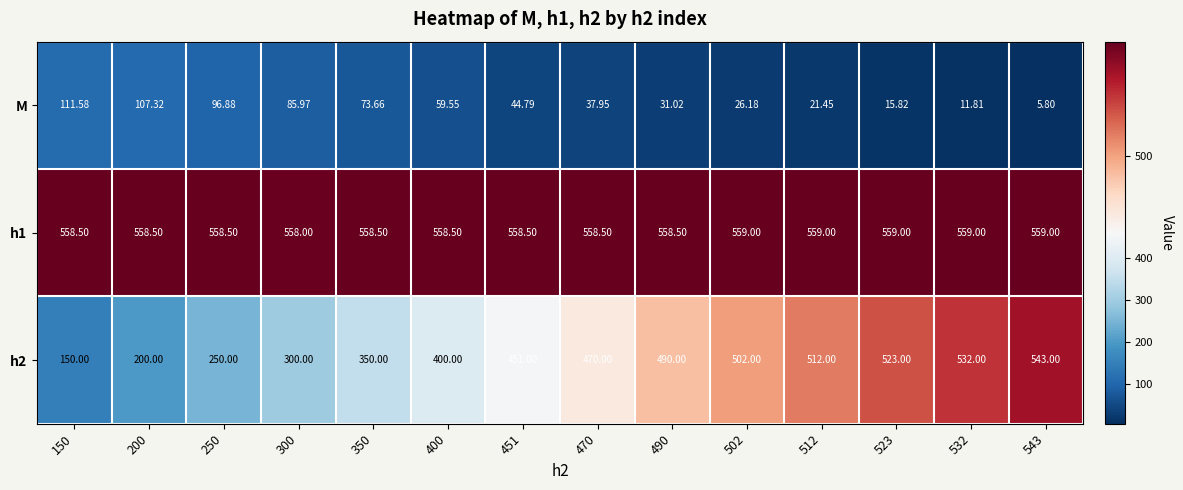

Is the value of M at 250 greater than the value of h2 at 502?

No